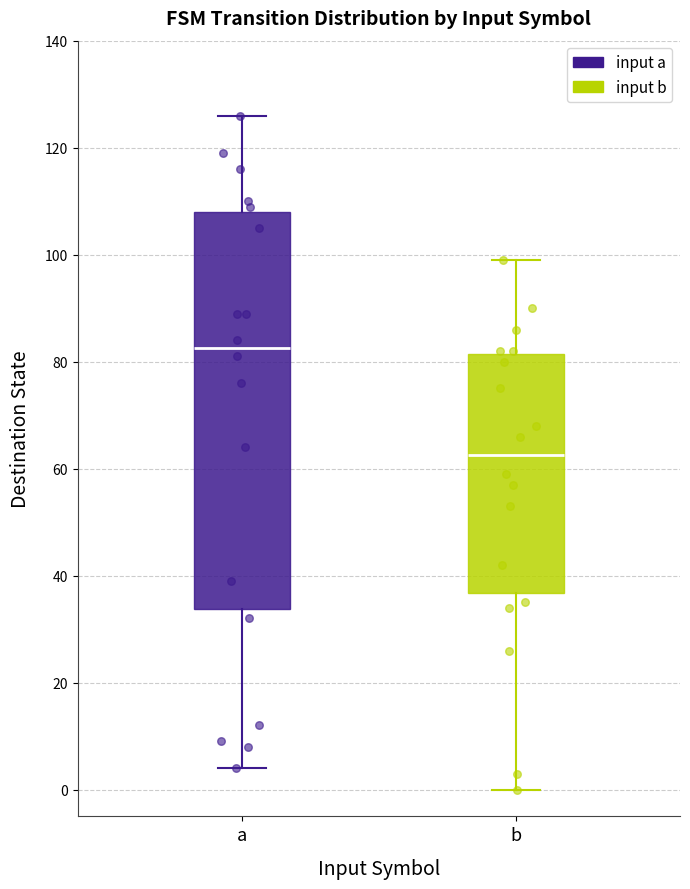

Reading left to right, read every box against the y-axis: the position of its median line, the range the box covers, and the ends of its whiskers. The values are not printed on the chart, so give them approximately, as read against the axis.

a: median 82, box 34 to 108, whiskers 4 to 126
b: median 62, box 36 to 82, whiskers 0 to 100